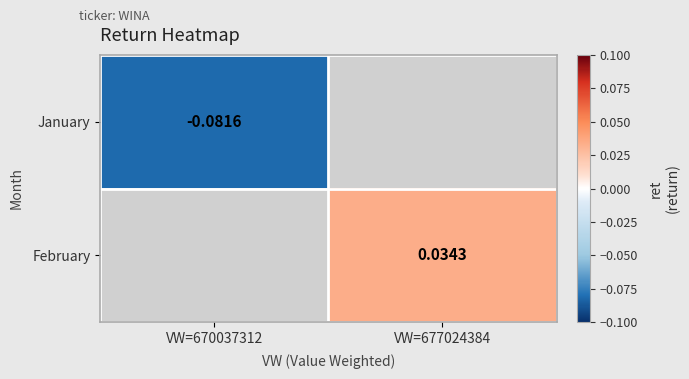

Which category has the highest value across all series?

VW=677024384